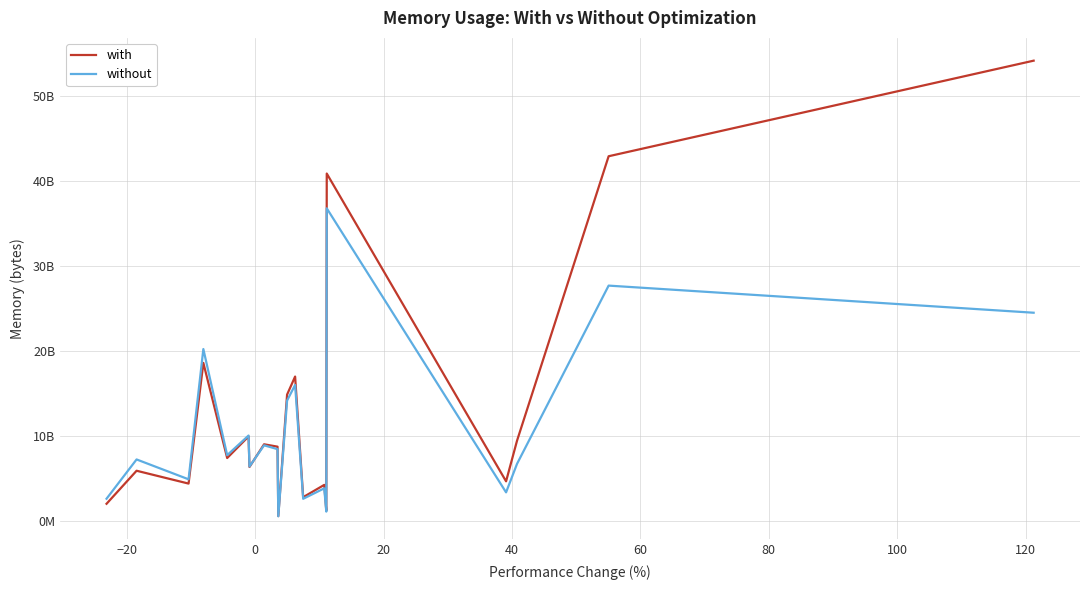

Does the chart display data point markers on the line(s)?

No